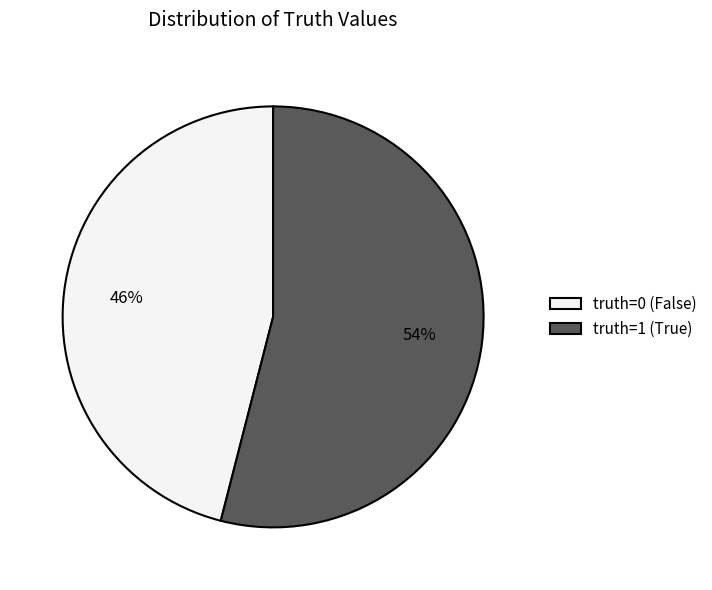

The truth=0 (False) slice represents 58% of the pie. True or false?

False